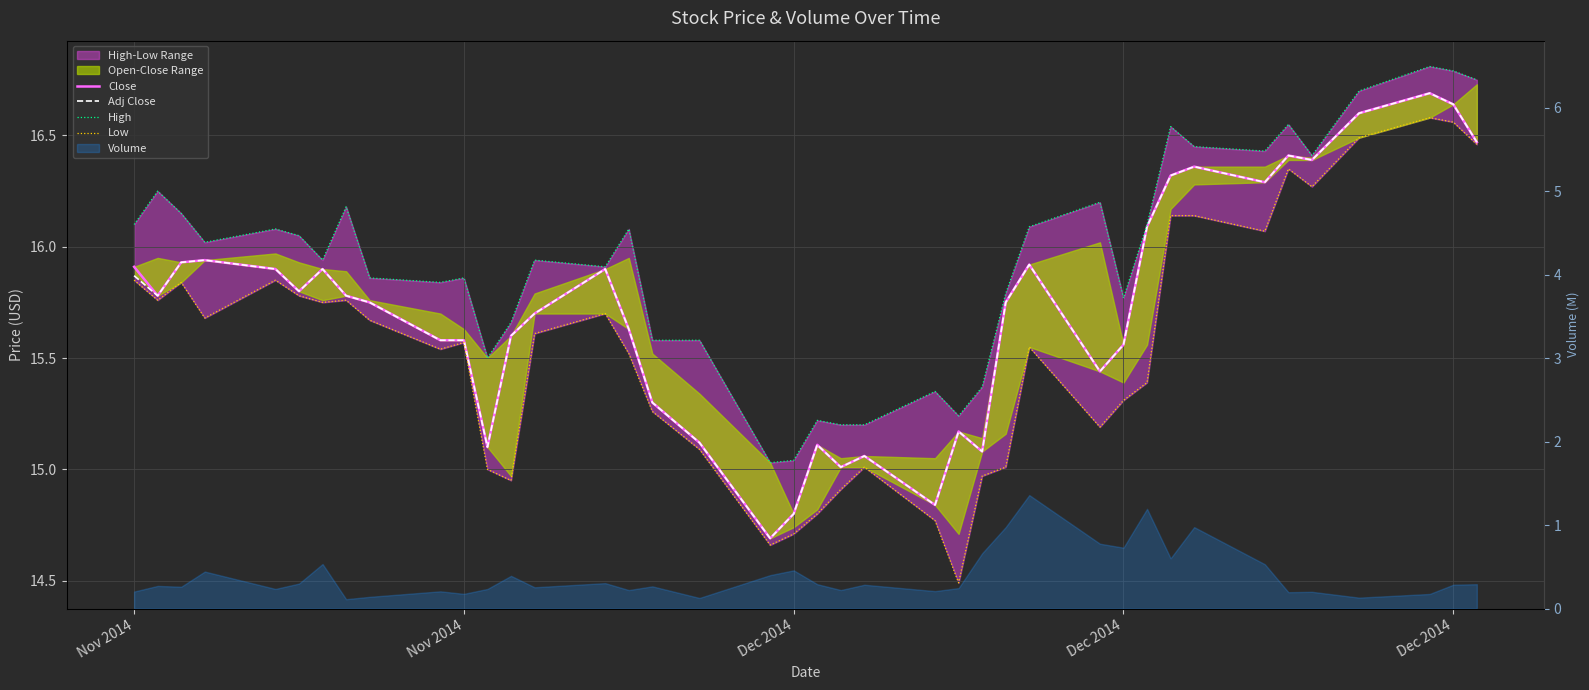

Which series has the largest total across all categories?

High